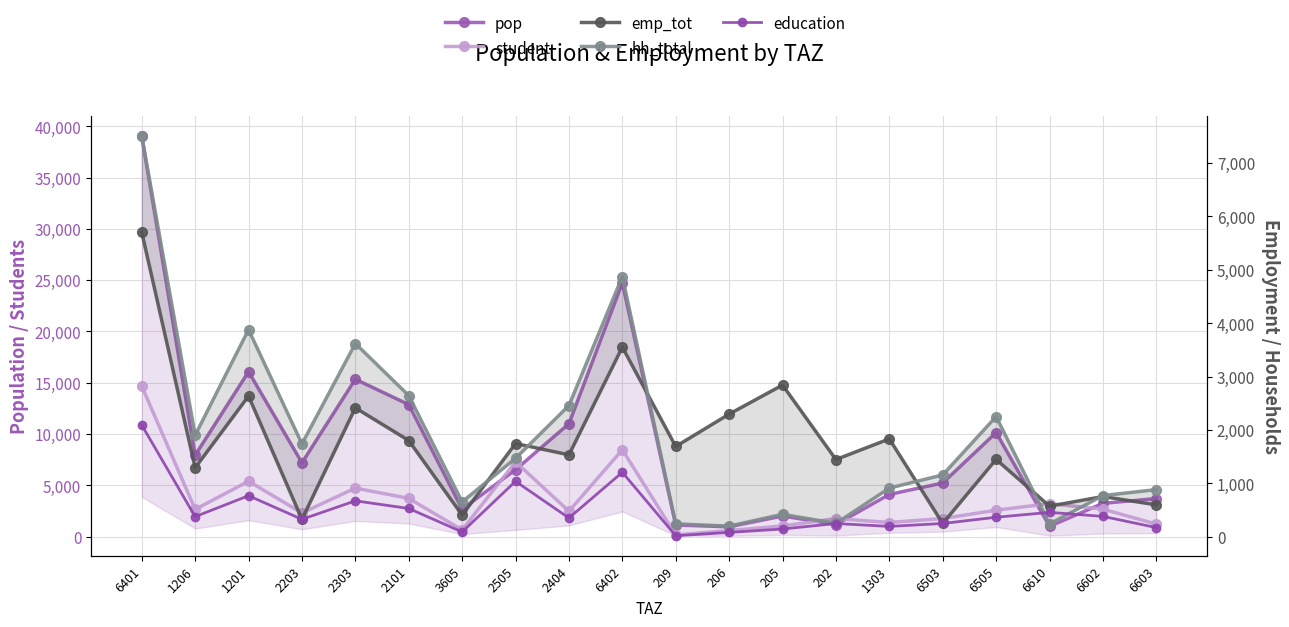

Reading right to left, extract all data points from this chart.

pop: 3699.7	3237.8	996.5	10133.9	5218.5	4106.7	1170.4	2001.1	947.4	1123.1	24737.8	10995.1	6514.3	2668.9	12861.0	15333.6	7190.1	16066.2	7928.4	39041.8
student: 1214.7	2670.2	3208.5	2568.1	1752.8	1367.6	1747.7	1028.2	581.2	145.1	8458.0	2471.1	7280.3	642.0	3720.5	4720.7	2296.8	5391.6	2646.8	14657.8
emp_tot: 599.0	755.0	574.6	1450.1	250.4	1834.1	1447.8	2841.7	2298.0	1692.1	3552.4	1535.8	1747.3	406.8	1803.6	2415.4	328.1	2636.3	1293.4	5703.4
hh_total: 884.5	772.5	241.8	2252.0	1159.7	912.6	252.7	422.5	200.4	243.8	4873.4	2459.1	1470.5	655.0	2644.7	3619.7	1740.4	3879.7	1902.8	7504.0
education: 173.5	383.5	458.4	366.9	250.4	195.4	249.7	146.9	83.0	20.7	1208.3	353.0	1040.0	91.7	531.5	674.4	328.1	770.2	378.1	2094.0